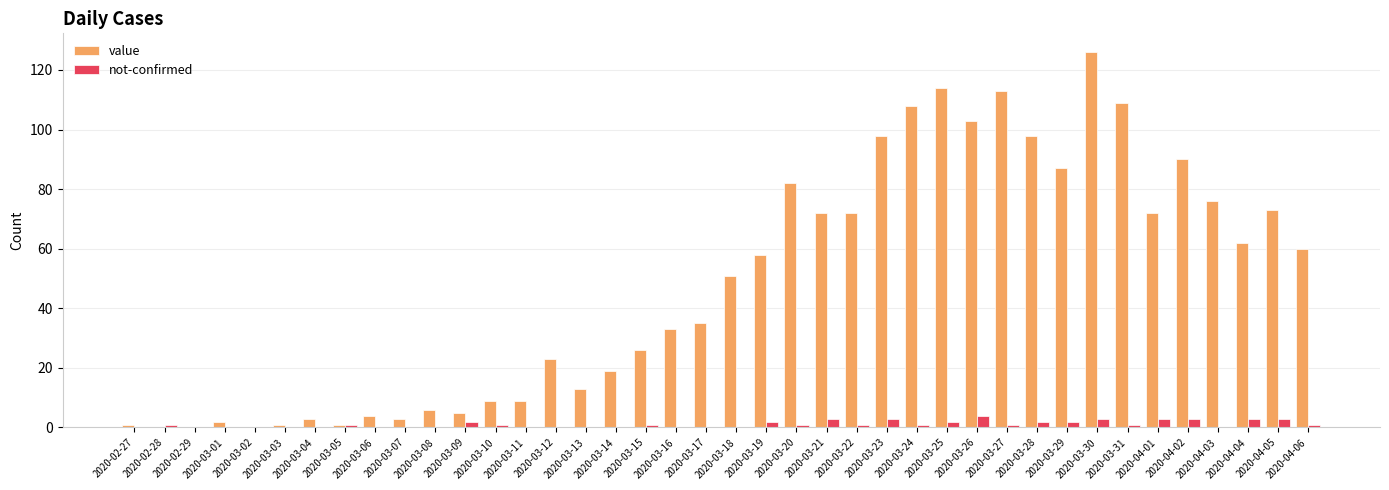

Reading right to left, list all the values displayed in this chart.

value: 2020-04-06=60	2020-04-05=73	2020-04-04=62	2020-04-03=76	2020-04-02=90	2020-04-01=72	2020-03-31=109	2020-03-30=126	2020-03-29=87	2020-03-28=98	2020-03-27=113	2020-03-26=103	2020-03-25=114	2020-03-24=108	2020-03-23=98	2020-03-22=72	2020-03-21=72	2020-03-20=82	2020-03-19=58	2020-03-18=51	2020-03-17=35	2020-03-16=33	2020-03-15=26	2020-03-14=19	2020-03-13=13	2020-03-12=23	2020-03-11=9	2020-03-10=9	2020-03-09=5	2020-03-08=6	2020-03-07=3	2020-03-06=4	2020-03-05=1	2020-03-04=3	2020-03-03=1	2020-03-02=0	2020-03-01=2	2020-02-29=0	2020-02-28=0	2020-02-27=1
not-confirmed: 2020-04-06=1	2020-04-05=3	2020-04-04=3	2020-04-03=0	2020-04-02=3	2020-04-01=3	2020-03-31=1	2020-03-30=3	2020-03-29=2	2020-03-28=2	2020-03-27=1	2020-03-26=4	2020-03-25=2	2020-03-24=1	2020-03-23=3	2020-03-22=1	2020-03-21=3	2020-03-20=1	2020-03-19=2	2020-03-18=0	2020-03-17=0	2020-03-16=0	2020-03-15=1	2020-03-14=0	2020-03-13=0	2020-03-12=0	2020-03-11=0	2020-03-10=1	2020-03-09=2	2020-03-08=0	2020-03-07=0	2020-03-06=0	2020-03-05=1	2020-03-04=0	2020-03-03=0	2020-03-02=0	2020-03-01=0	2020-02-29=0	2020-02-28=1	2020-02-27=0